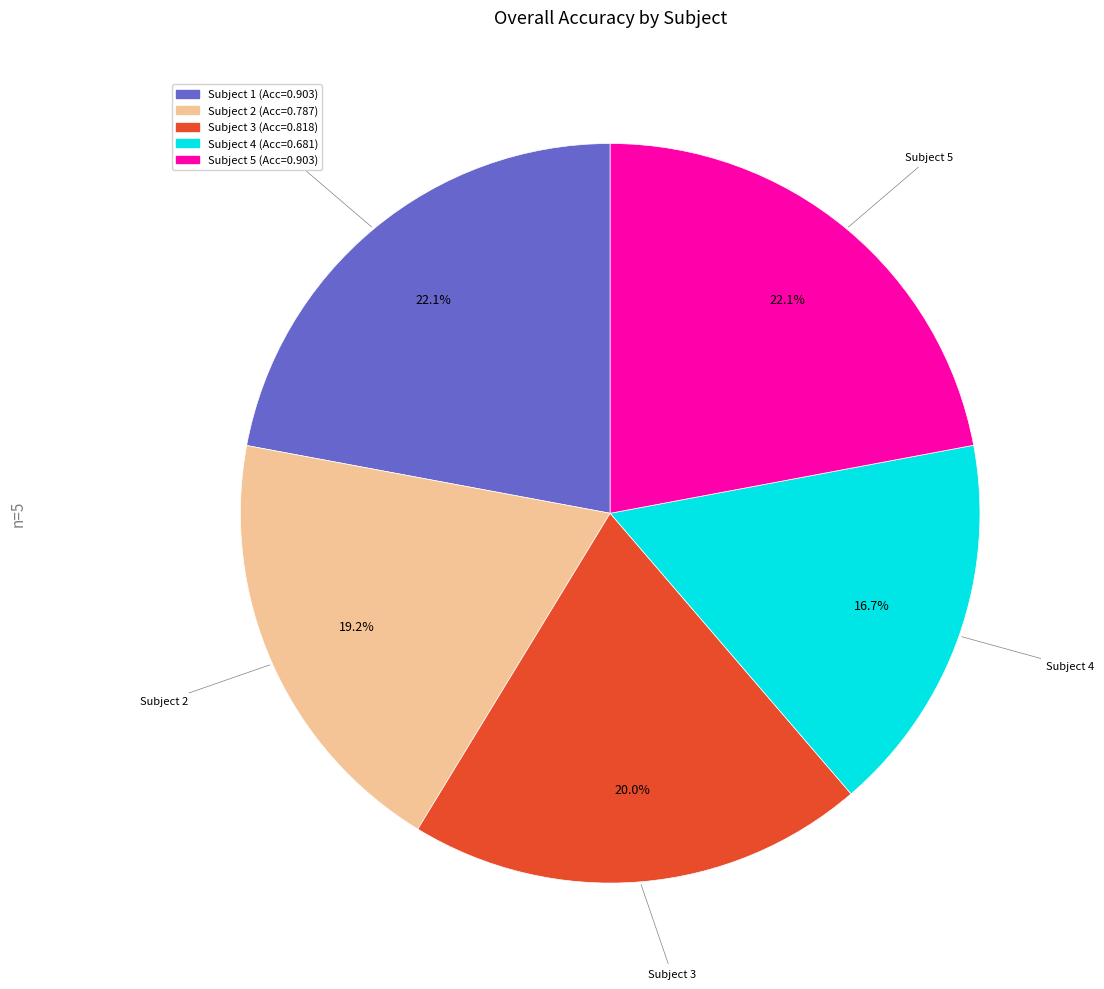

Does any single category account for the majority?

No